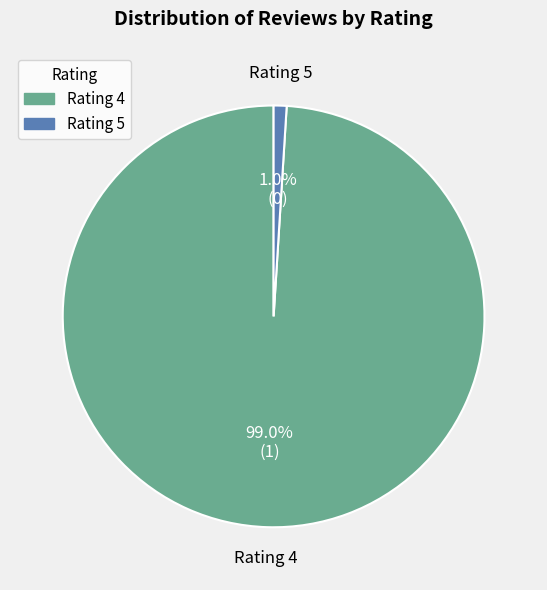

Does any single category account for the majority?

Yes